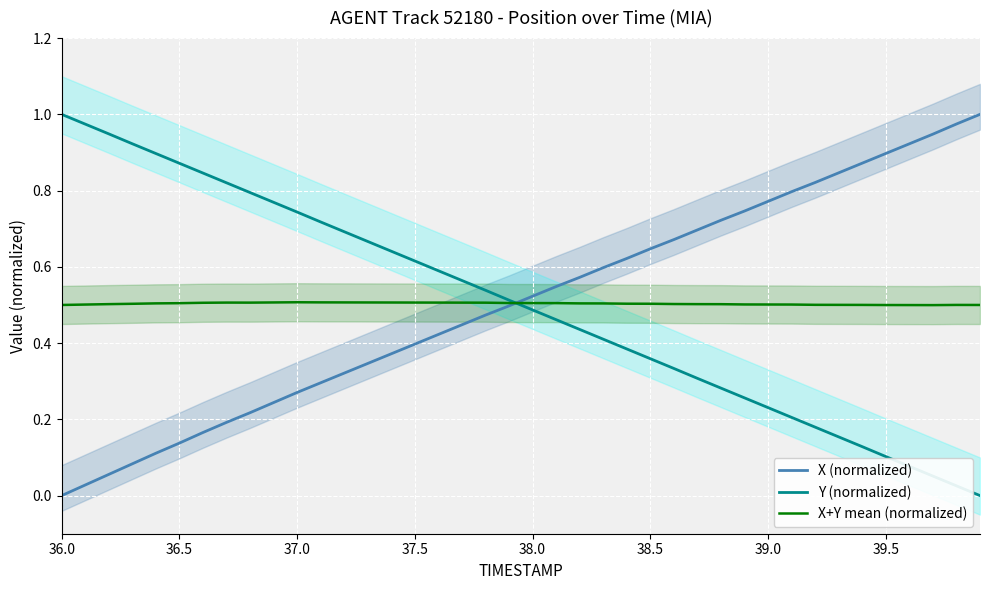

Which series has the largest total across all categories?

X (normalized)